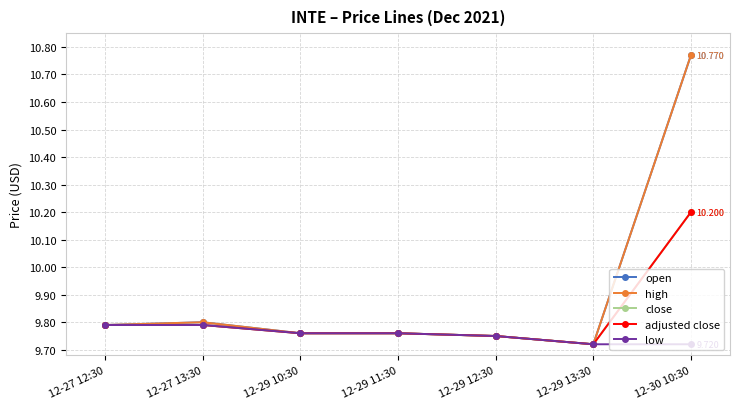

How many interior local valleys does the close series have?

1